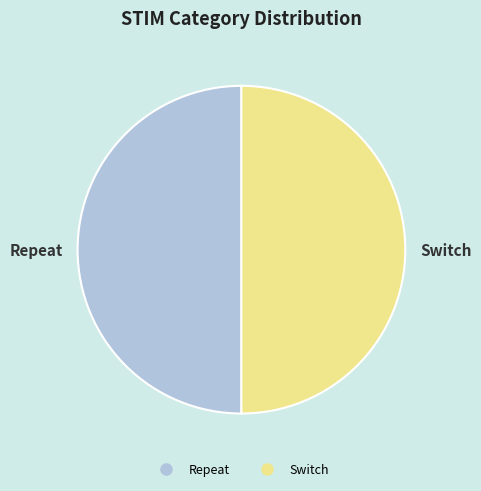

Is the sum of Switch and Repeat greater than half?

Yes